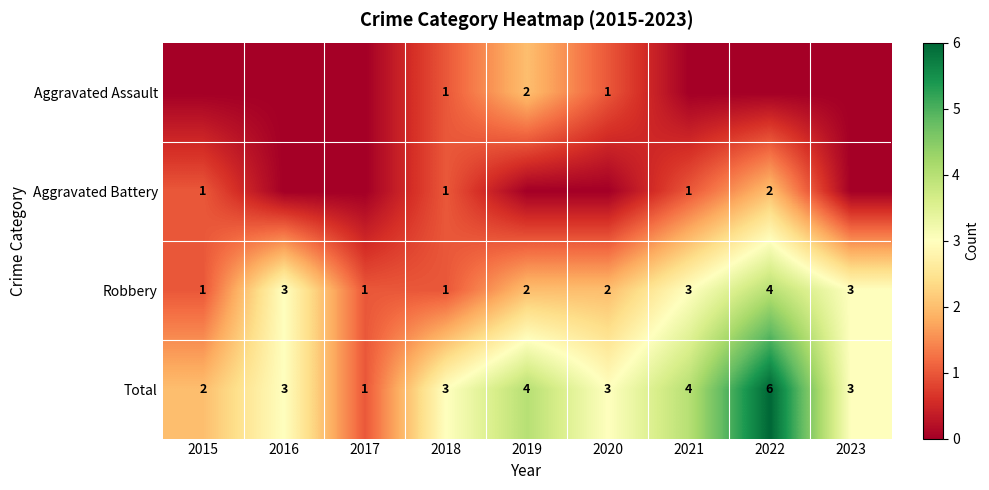

Count the Robbery values in the range 1 to 3.

8